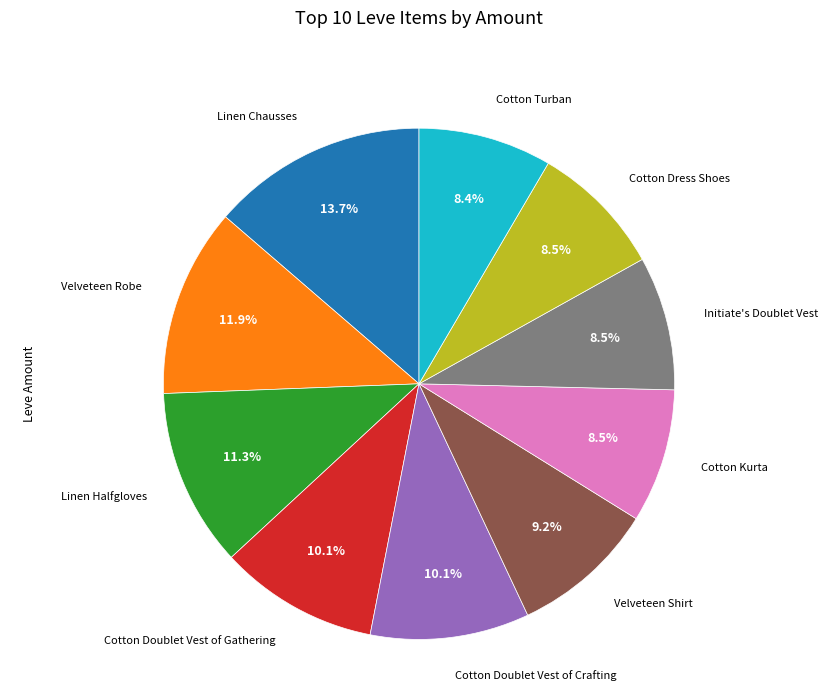

To the nearest percent, what is the average slice percentage?

10%